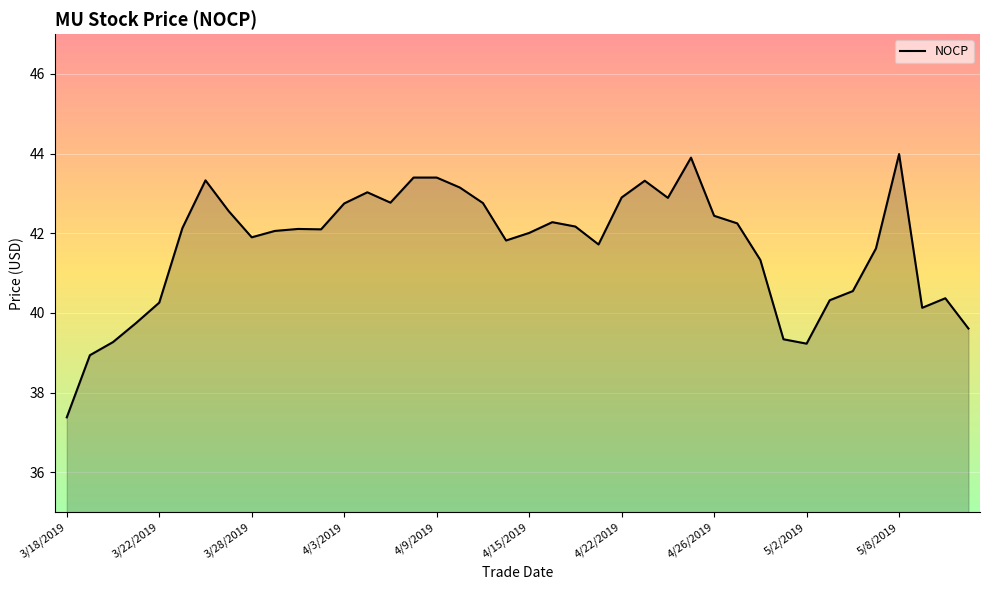

What is the greatest value displayed?

44.0